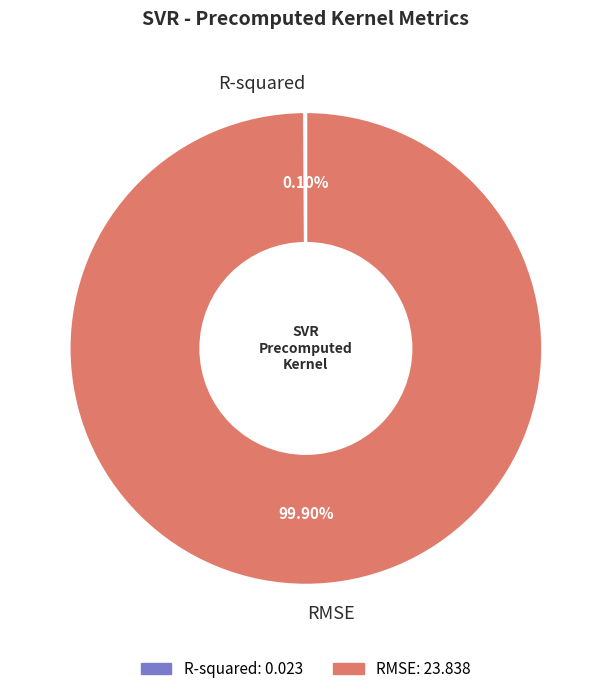

What is the majority slice?

RMSE